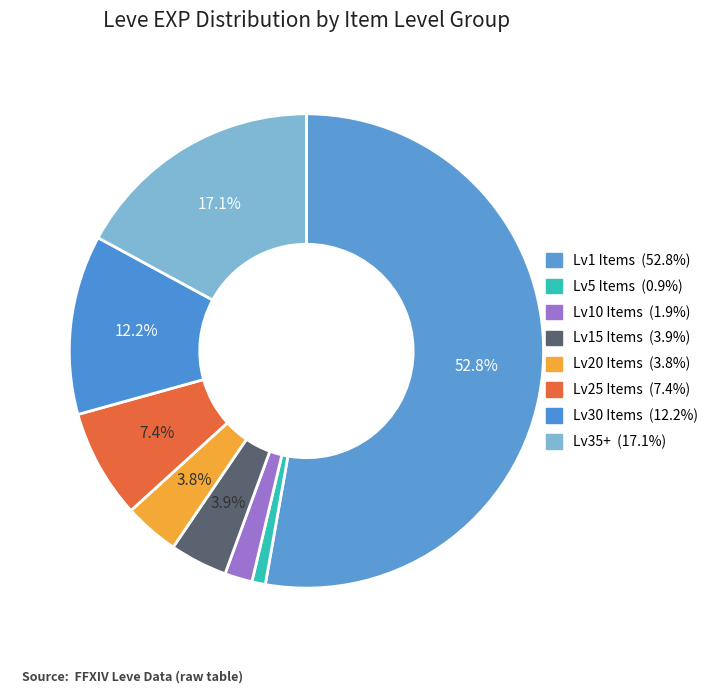

How many segments does this pie chart have?

8